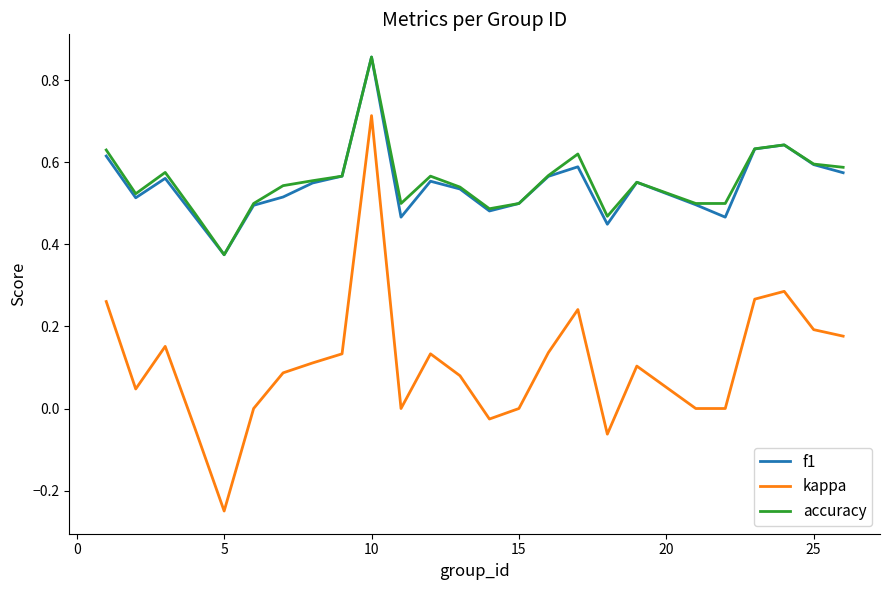

True or false: f1 and kappa cross at least once.

False